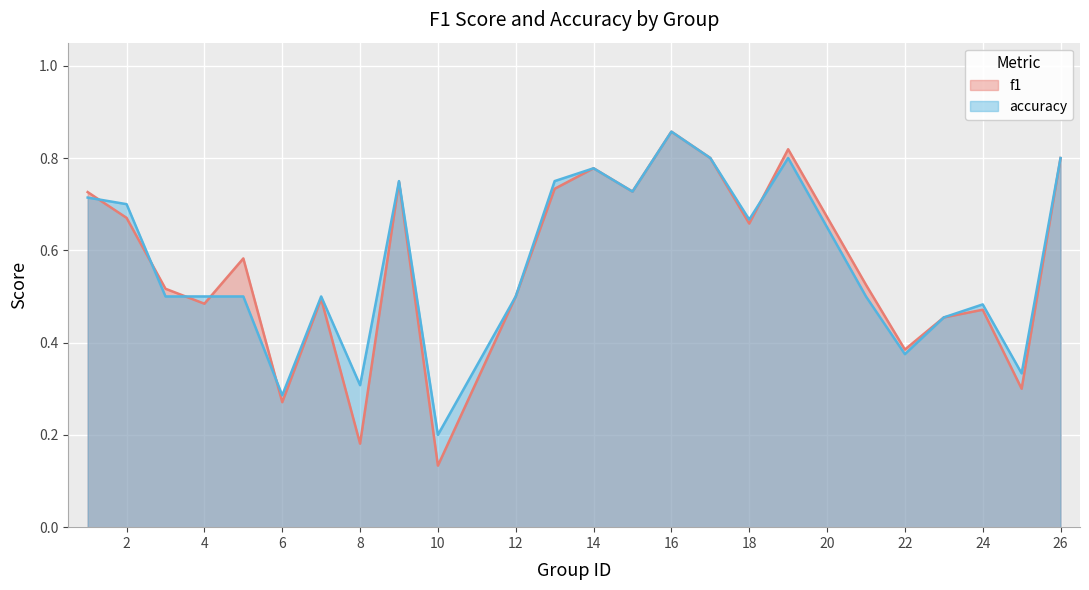

Which series has the widest spread of values?

f1